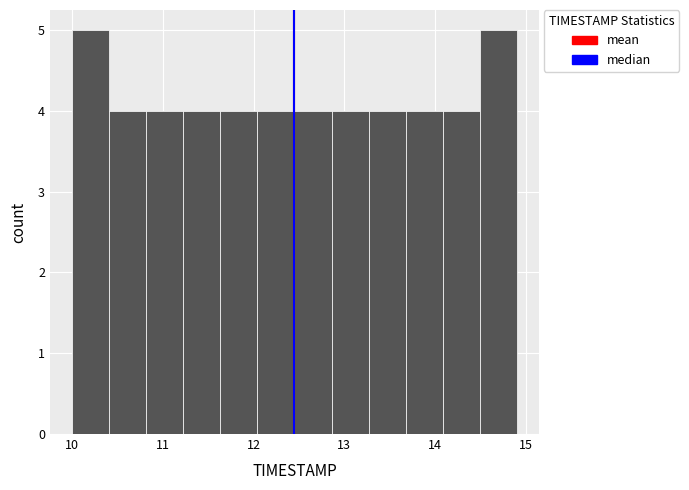

What is the height of the bar covering 10.8 to 11.2 on the x-axis? Neither the bar edges nor the heights are printed on the chart, so give them approximately, as read against the axes.

4